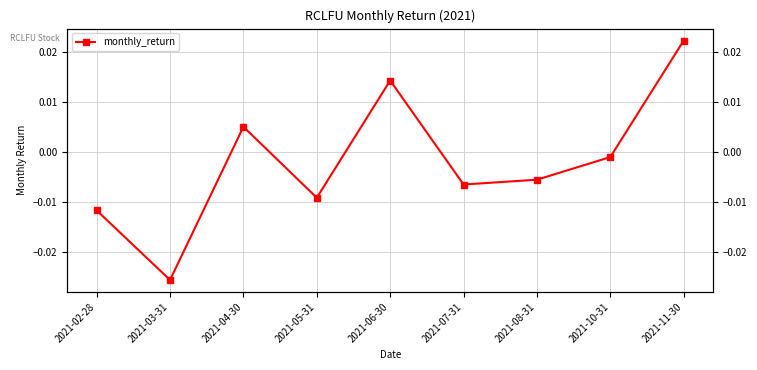

Which has a higher value, 2021-02-28 or 2021-04-30?

2021-04-30